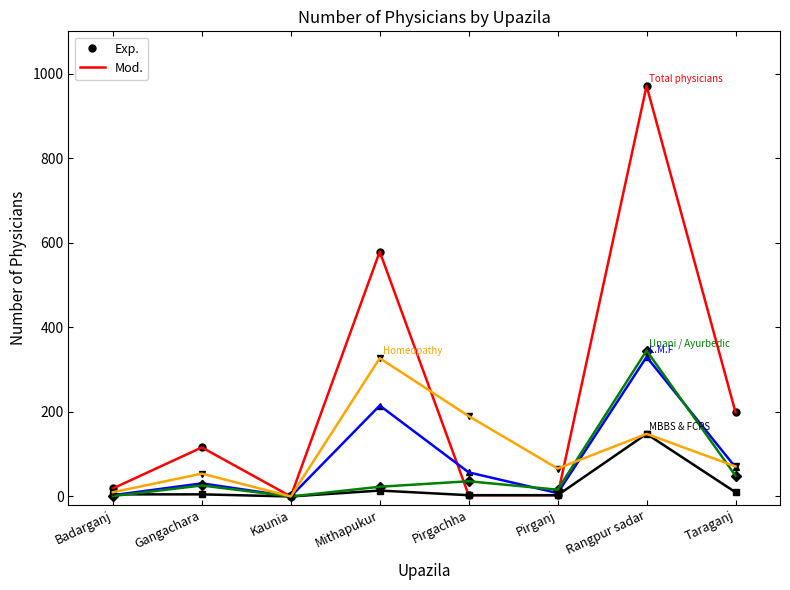

Reading left to right, extract all data points from this chart.

Total physicians: 19	116	0	579	3	3	971	199
MBBS & FCPS: 5	5	0	14	3	3	148	10
L.M.F: 3	31	0	215	57	8	330	69
Unani / Ayurbedic: 1	26	0	23	36	16	345	49
Homeopathy: 10	54	0	327	190	66	148	71